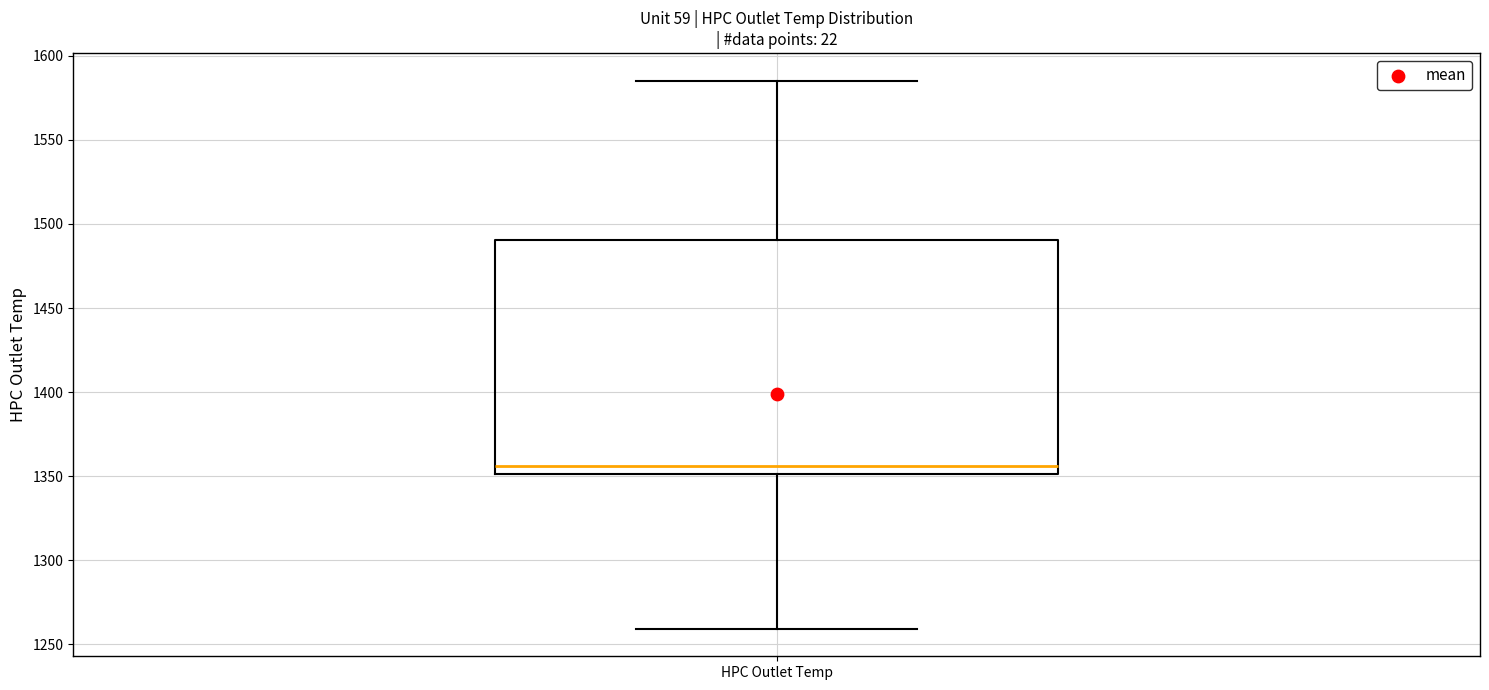

Transcribe this box plot: give where the median line is, the range the box spans, and where the two whiskers end, as read against the y-axis. The values are not printed on the chart, so give them approximately, as read against the axis.

median 1355, box 1350 to 1490, whiskers 1260 to 1585